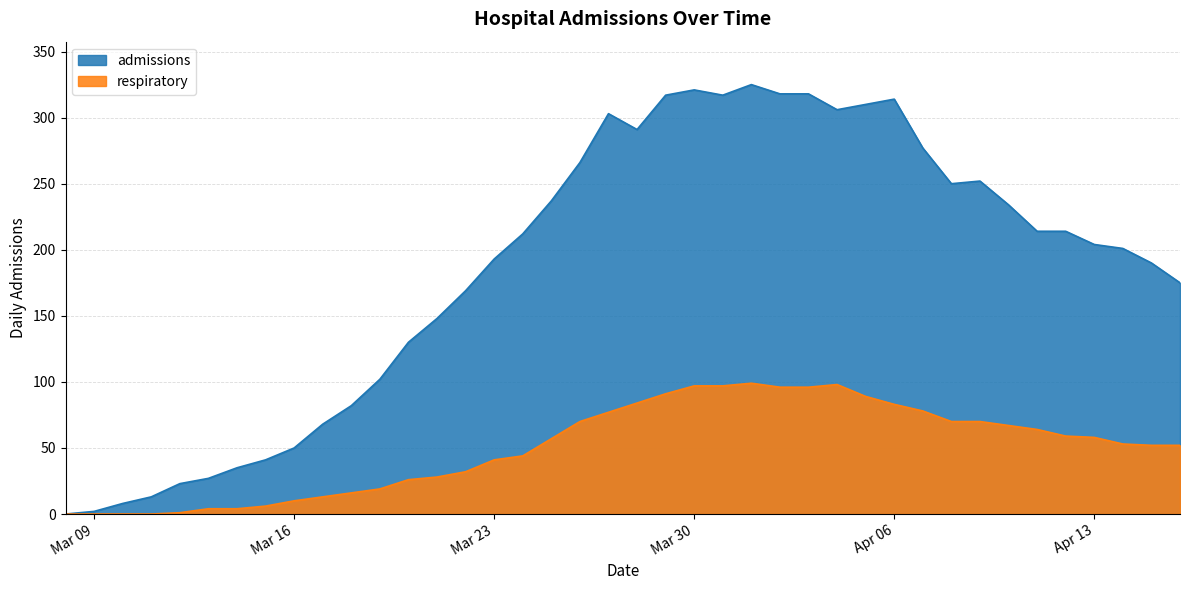

True or false: respiratory and admissions cross at least once.

False